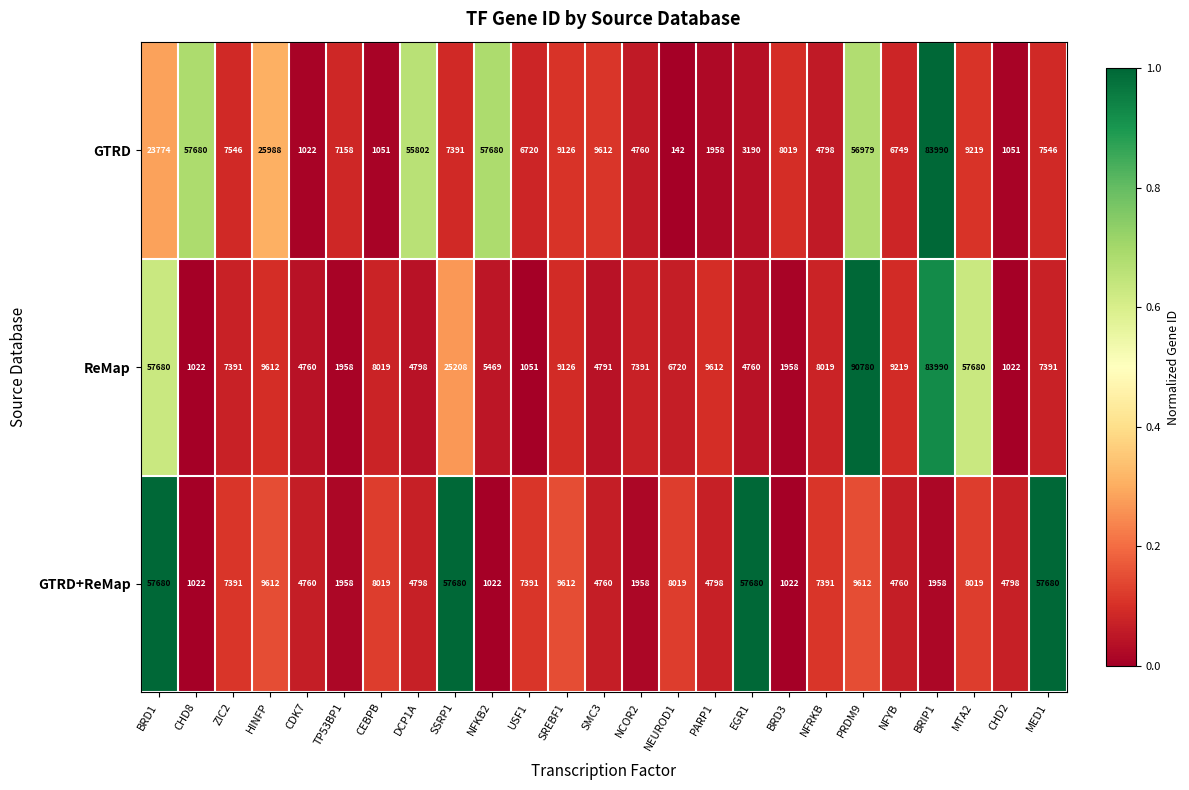

What is the difference between the highest and lowest values at NFRKB?

3221